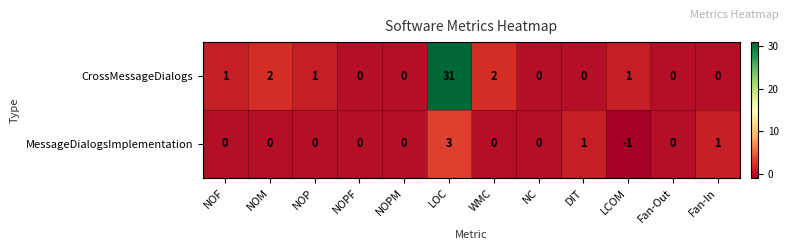

The CrossMessageDialogs series shows 1 at LCOM. True or false?

True